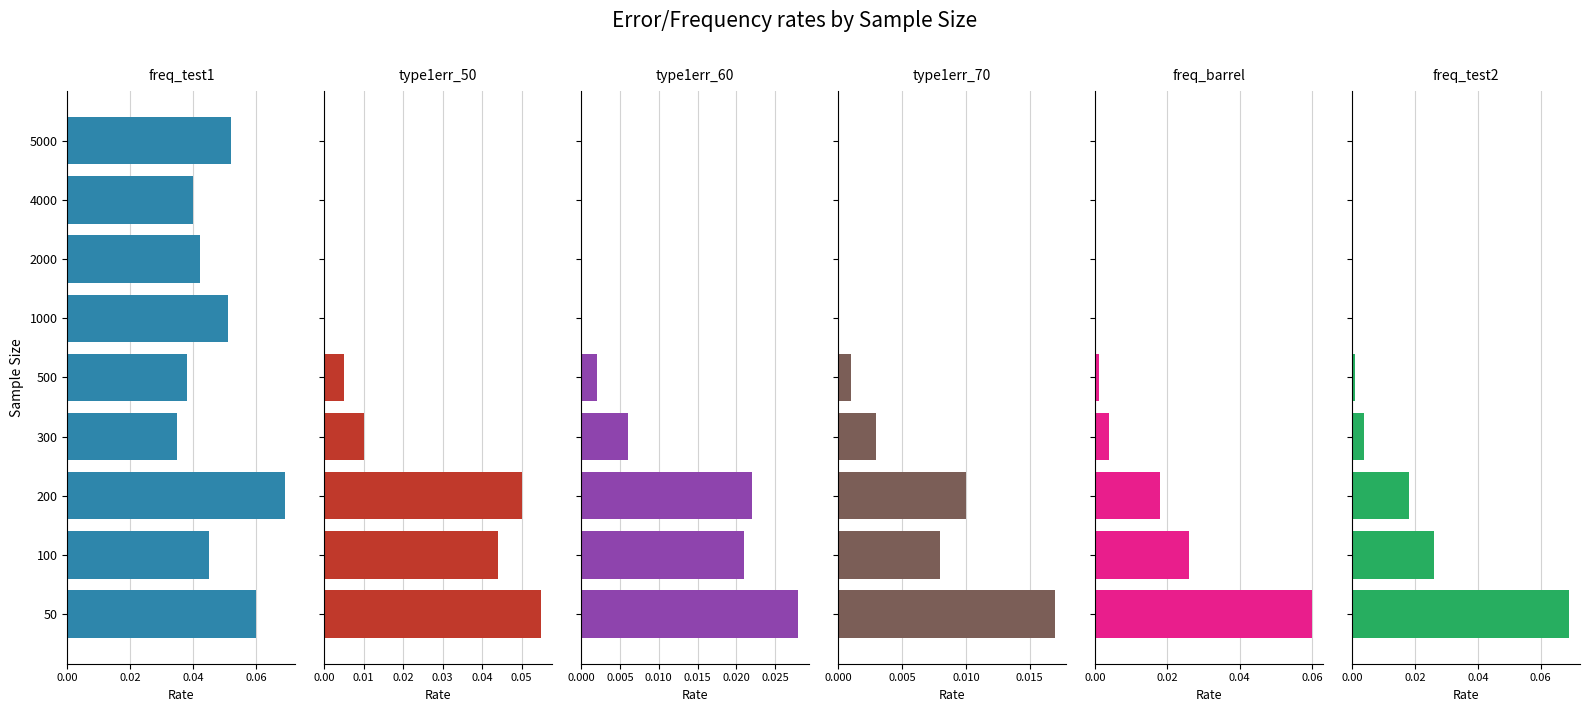

Is the value of type1err_60 at 1000 greater than the value of type1err_70 at 1000?

No